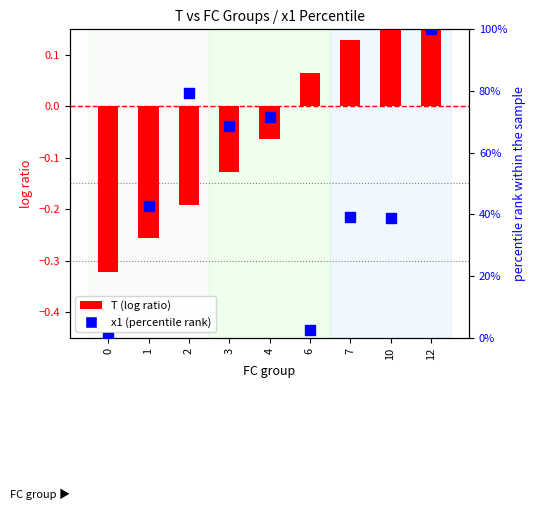

At how many categories does at least one series exceed 88?

1